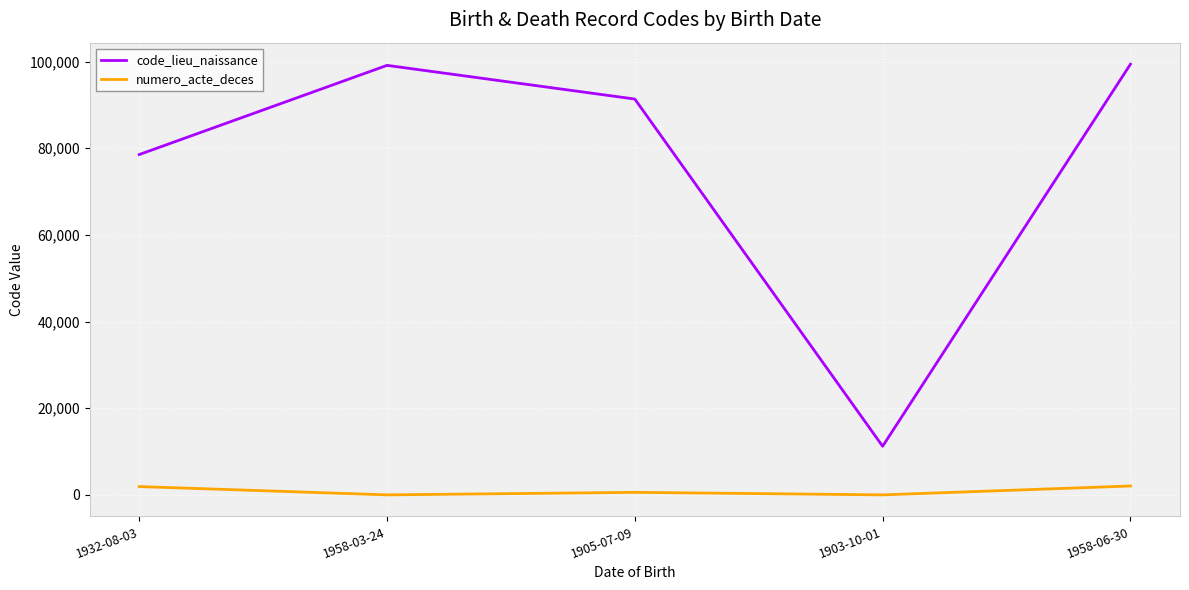

At 1905-07-09, list the series in order from largest to smallest.

code_lieu_naissance, numero_acte_deces